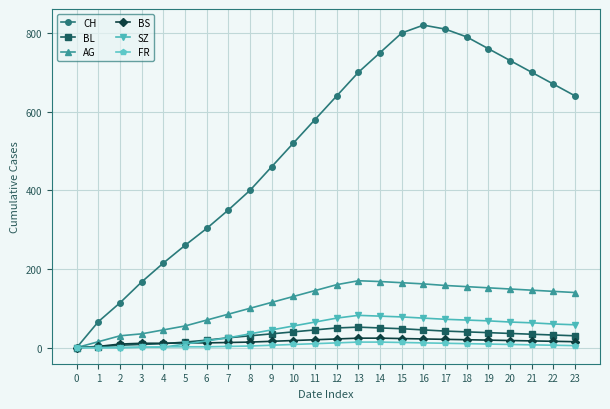

How many categories are shown in the chart?

24